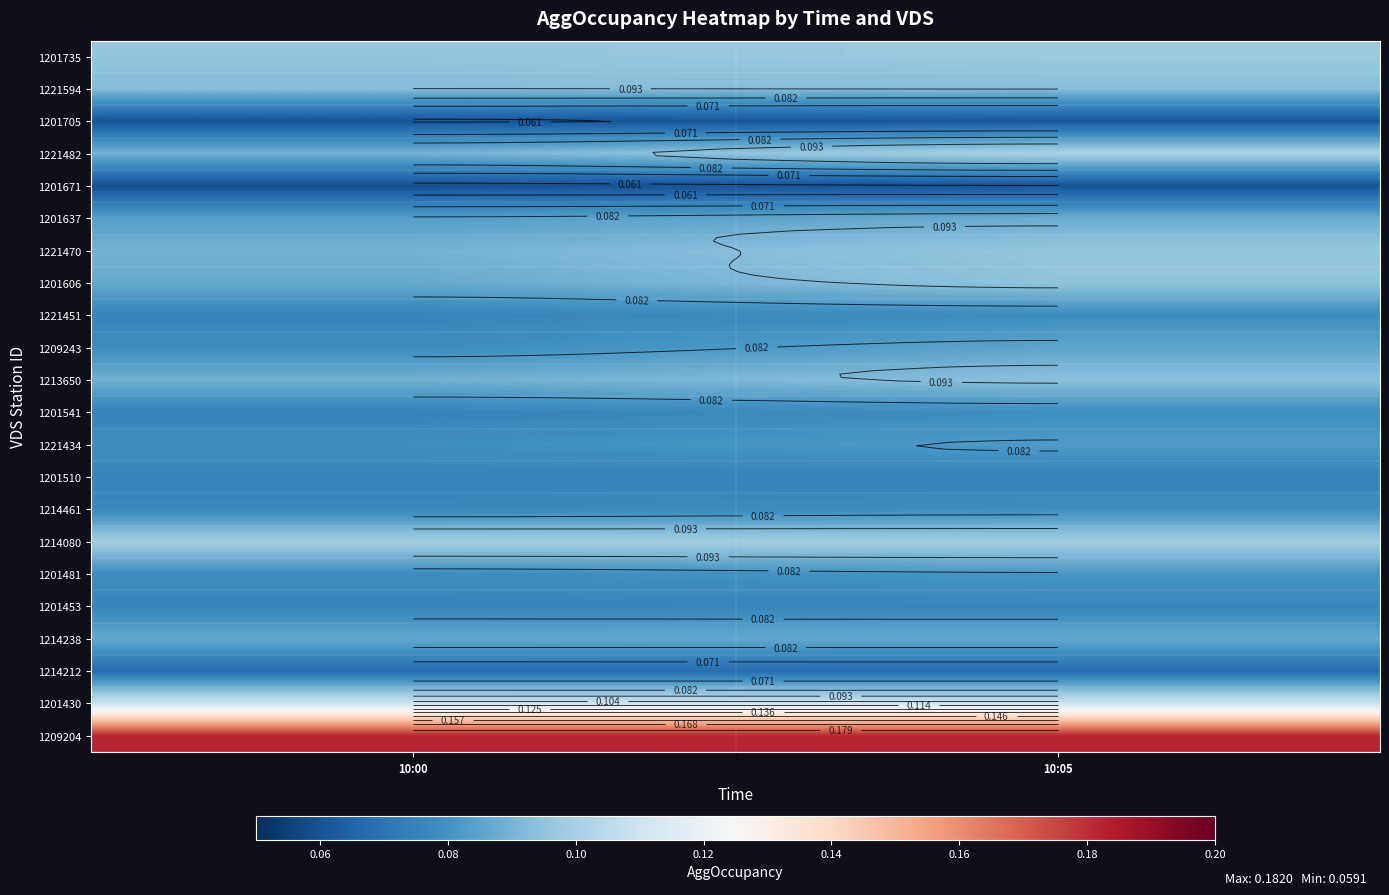

The 1201735 series shows 0.1 at 10:00. True or false?

True